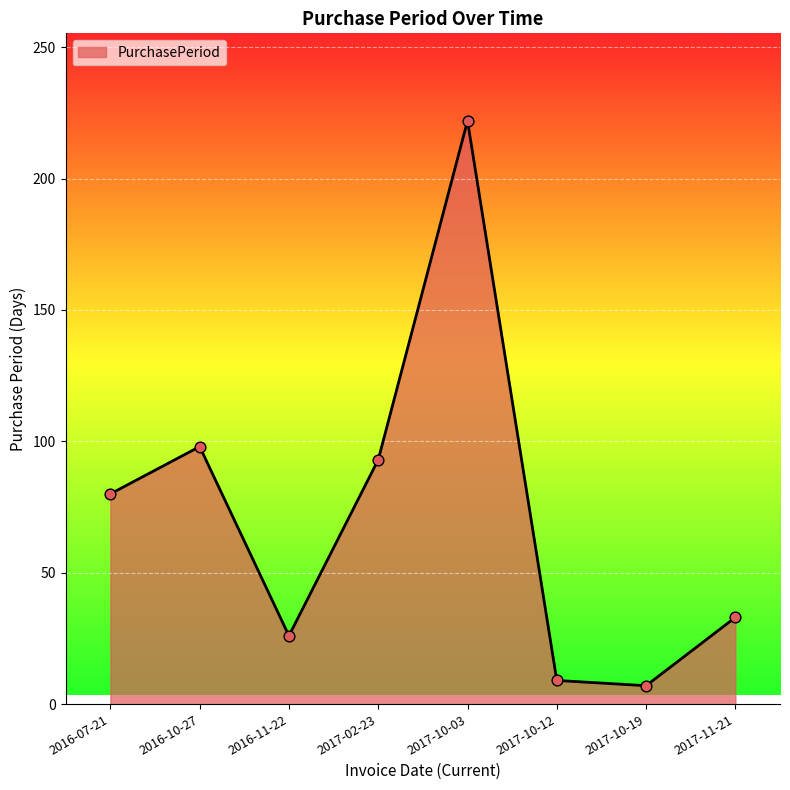

What is the change in value from 2016-11-22 to 2017-10-03?

+196